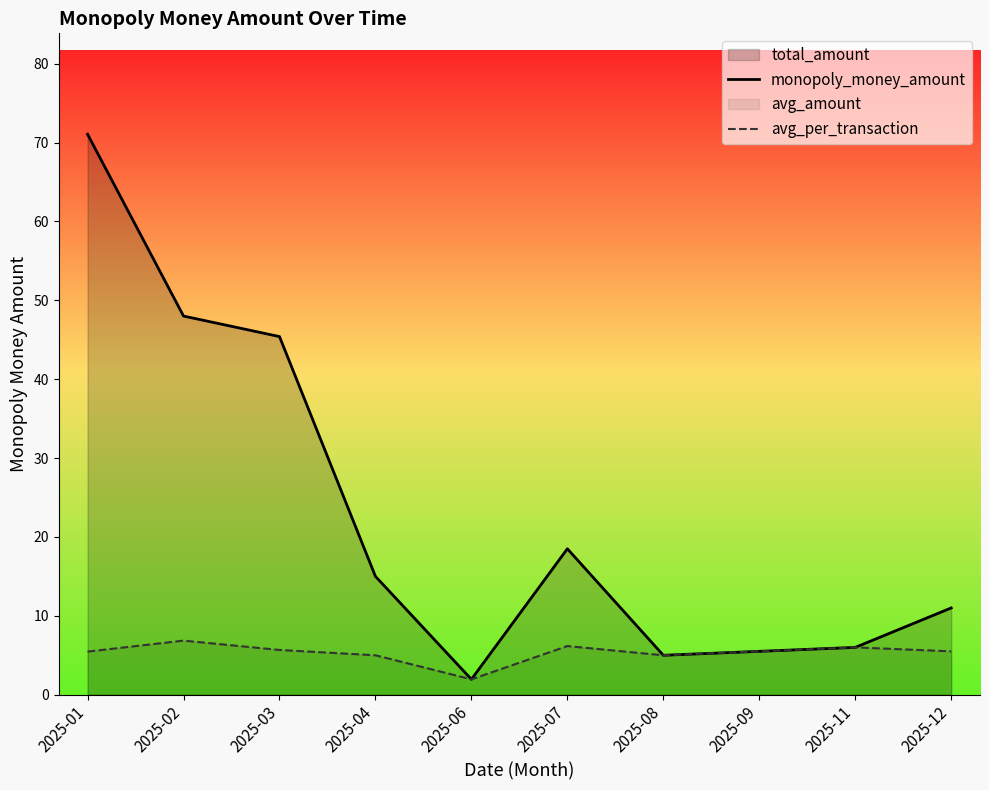

True or false: monopoly_money_amount and avg_per_transaction intersect in this chart.

False